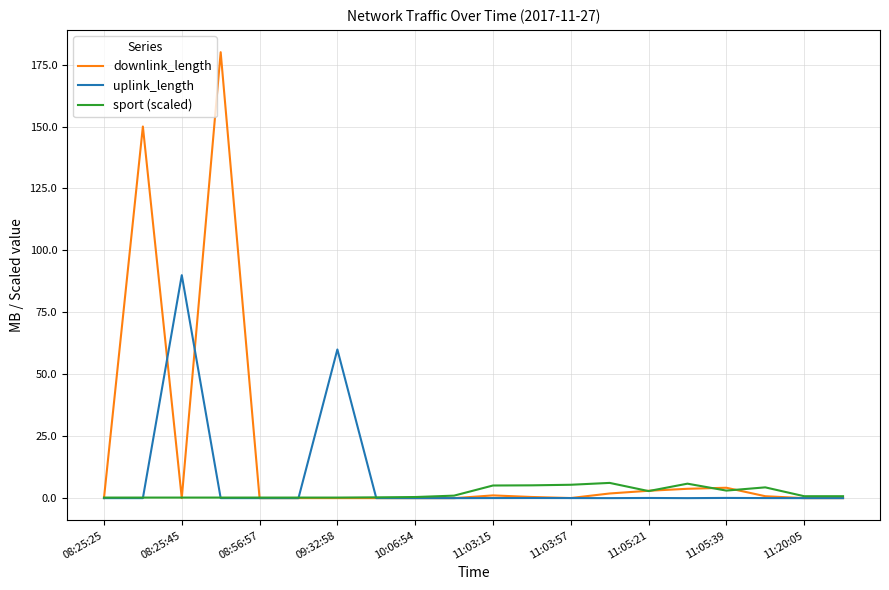

What is the difference between the maximum and minimum values in the downlink_length series?

180.0